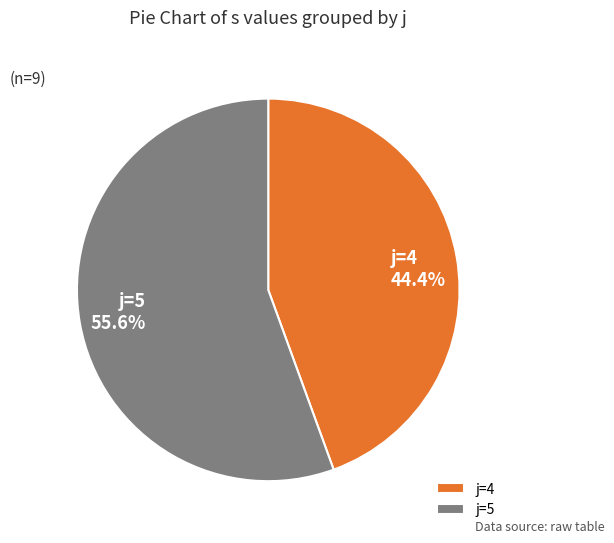

What is the total percentage of j=5 and j=4?

100.0%